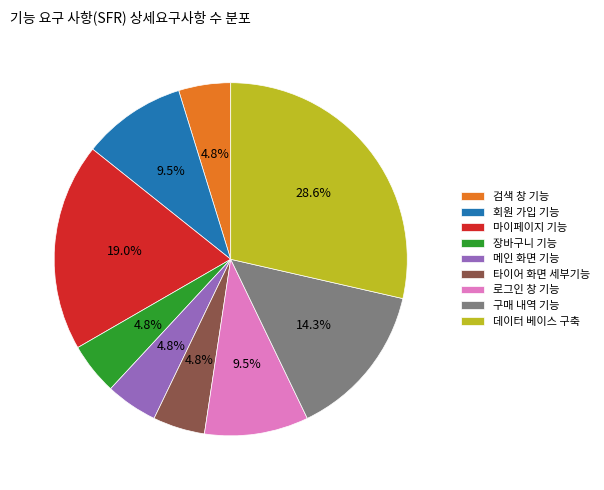

To the nearest percent, what is the combined percentage of 데이터 베이스 구축 and 타이어 화면 세부기능?

33%